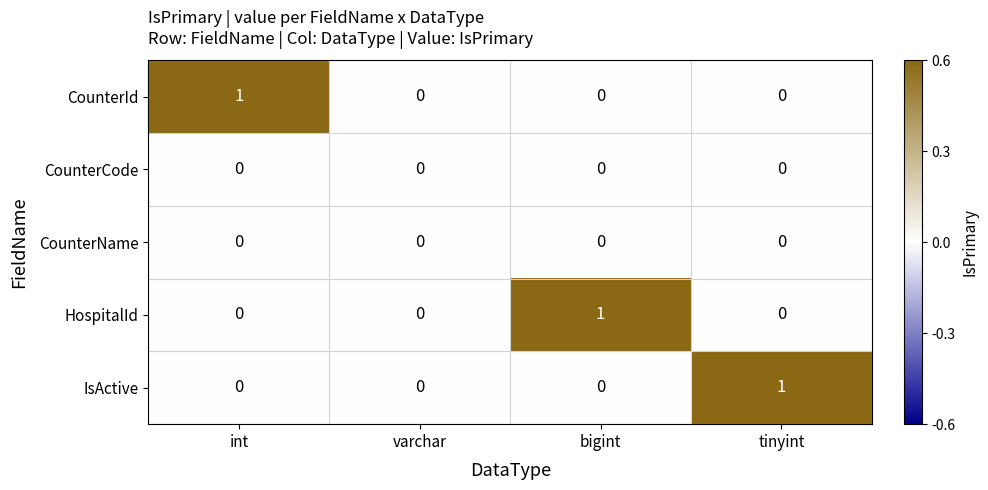

True or false: CounterId has a value of 0 at bigint.

True